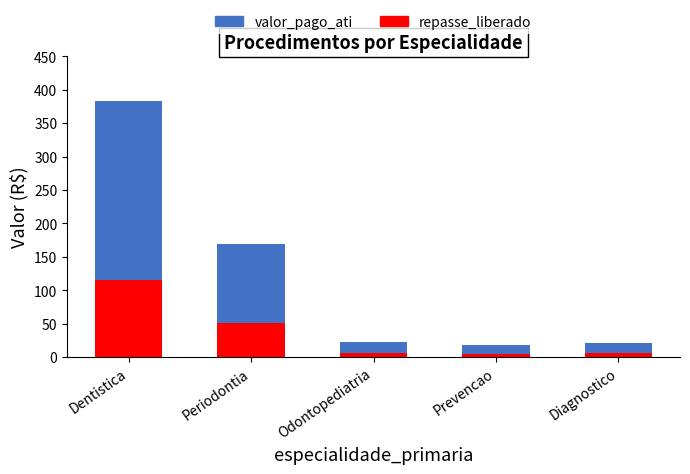

Where does the valor_pago_ati series first go above 22?

Dentistica